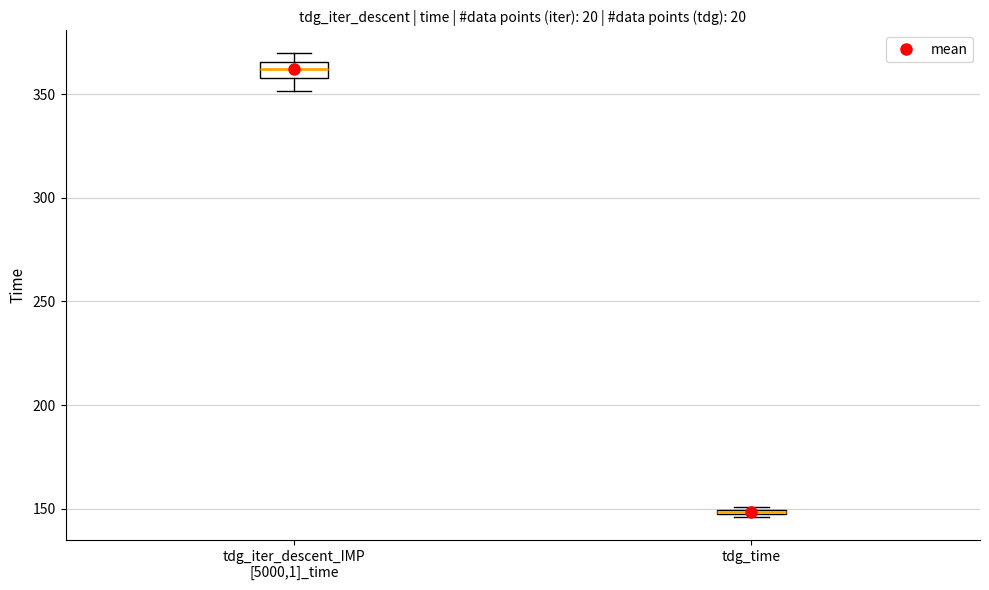

Where is the lower edge of the box for tdg_time on the y-axis? The values are not printed on the chart, so give them approximately, as read against the axis.

145